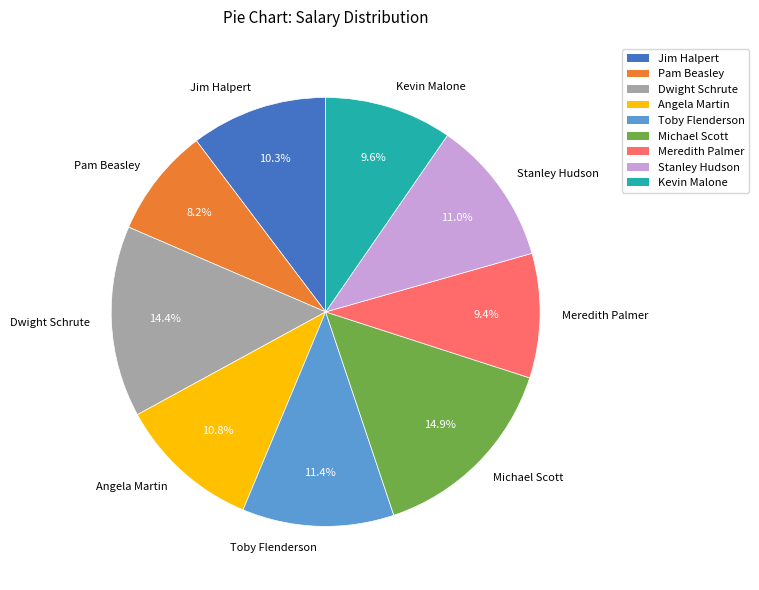

Which category has the smallest portion of the pie?

Pam Beasley